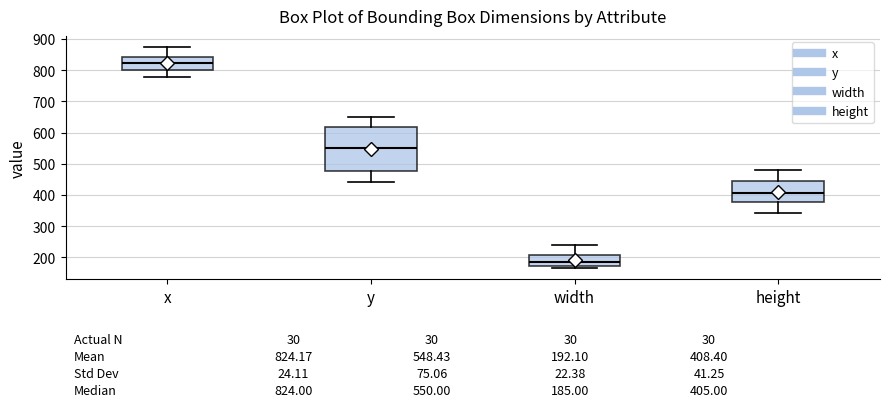

Which box has the lowest median line?

width